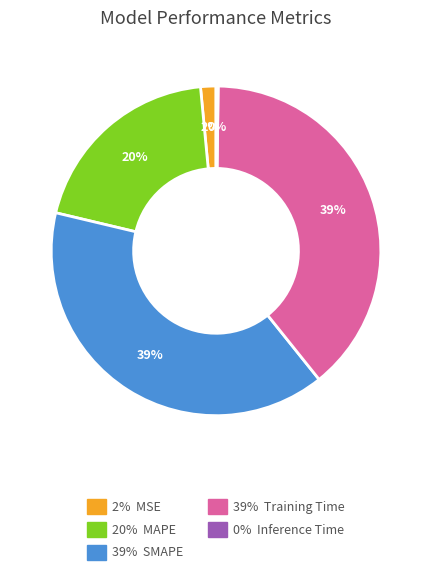

To the nearest percent, what is the average slice percentage?

20%